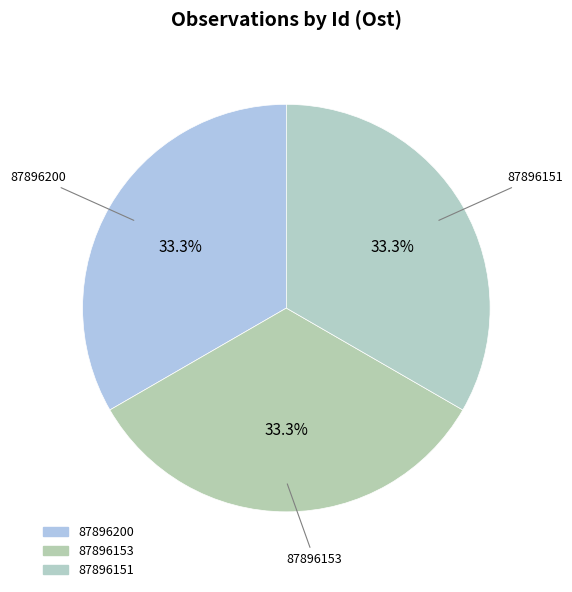

What percentage do 87896200 and 87896151 together represent?

66.7%